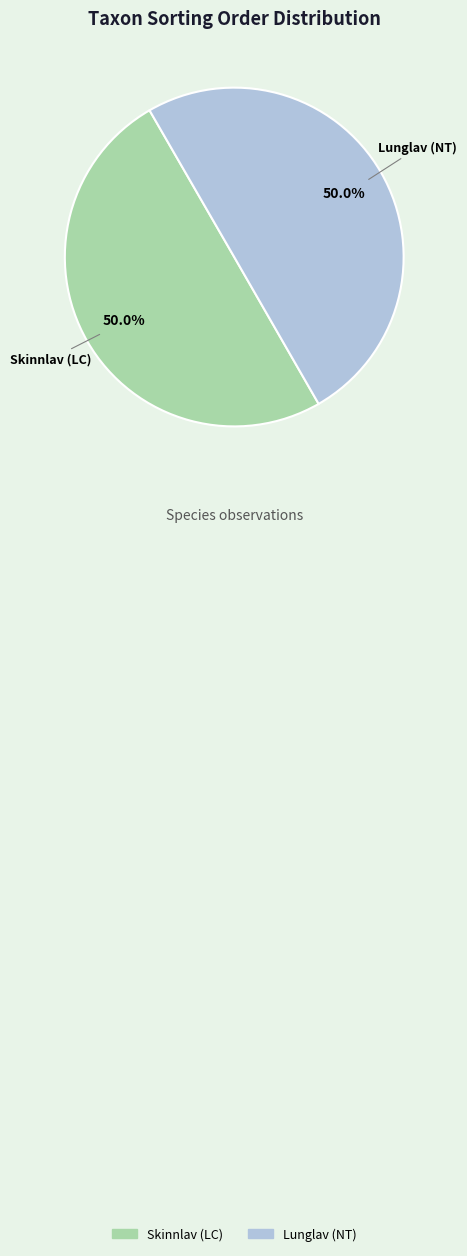

To the nearest percent, what portion does Lunglav (NT) represent?

50%